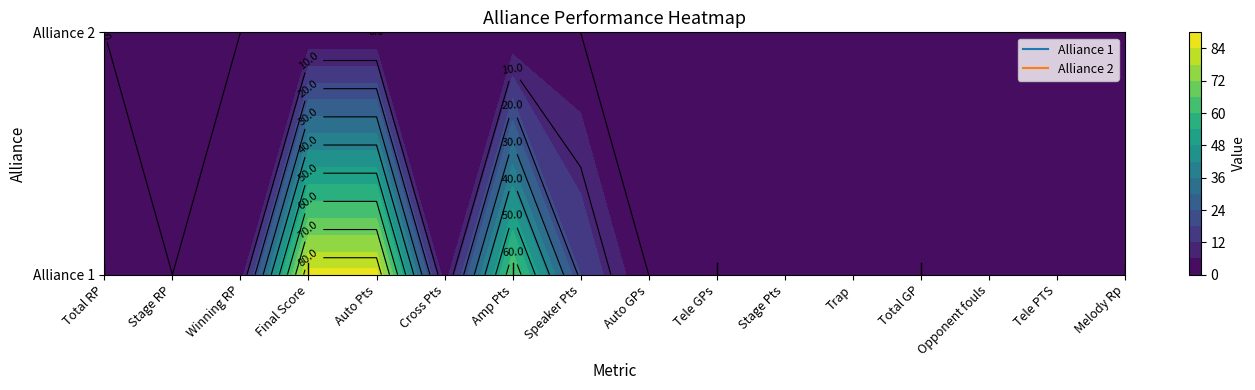

Which series has the largest total across all categories?

Alliance 1